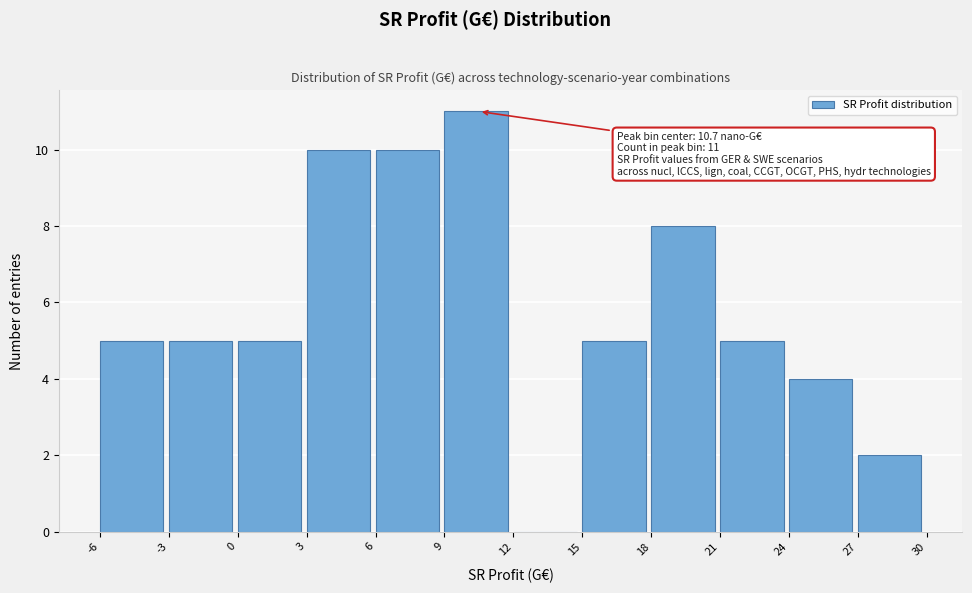

Over which range of the x-axis is the bar tallest?

9 to 12